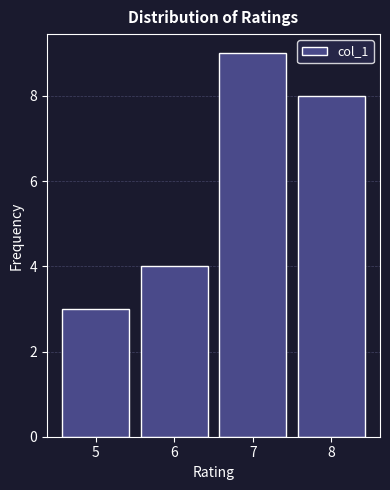

What is the height of the bar covering 4.5 to 5.5 on the x-axis? The values are not printed on the chart, so give them approximately, as read against the axis.

3